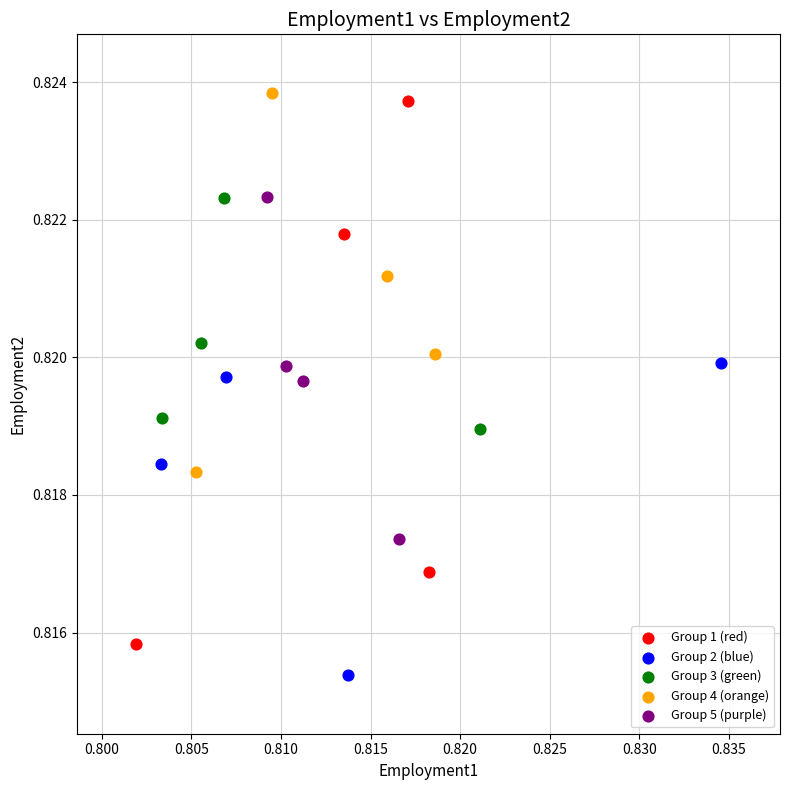

Which series reaches the minimum Y coordinate?

Group 2 (blue)